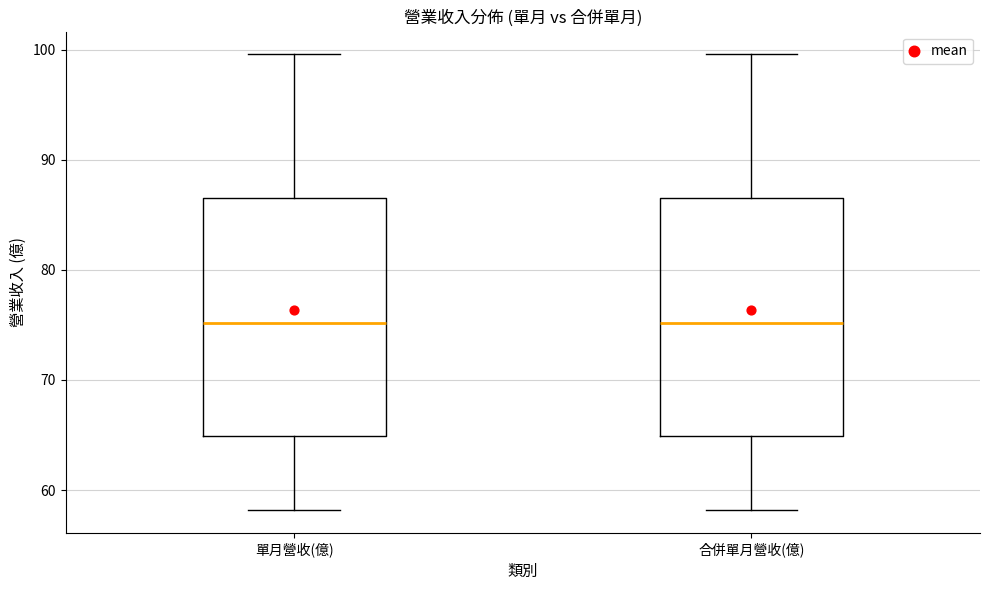

Reading left to right, read every box against the y-axis: the position of its median line, the range the box covers, and the ends of its whiskers. The values are not printed on the chart, so give them approximately, as read against the axis.

單月營收(億): median 75, box 65 to 87, whiskers 58 to 100
合併單月營收(億): median 75, box 65 to 87, whiskers 58 to 100